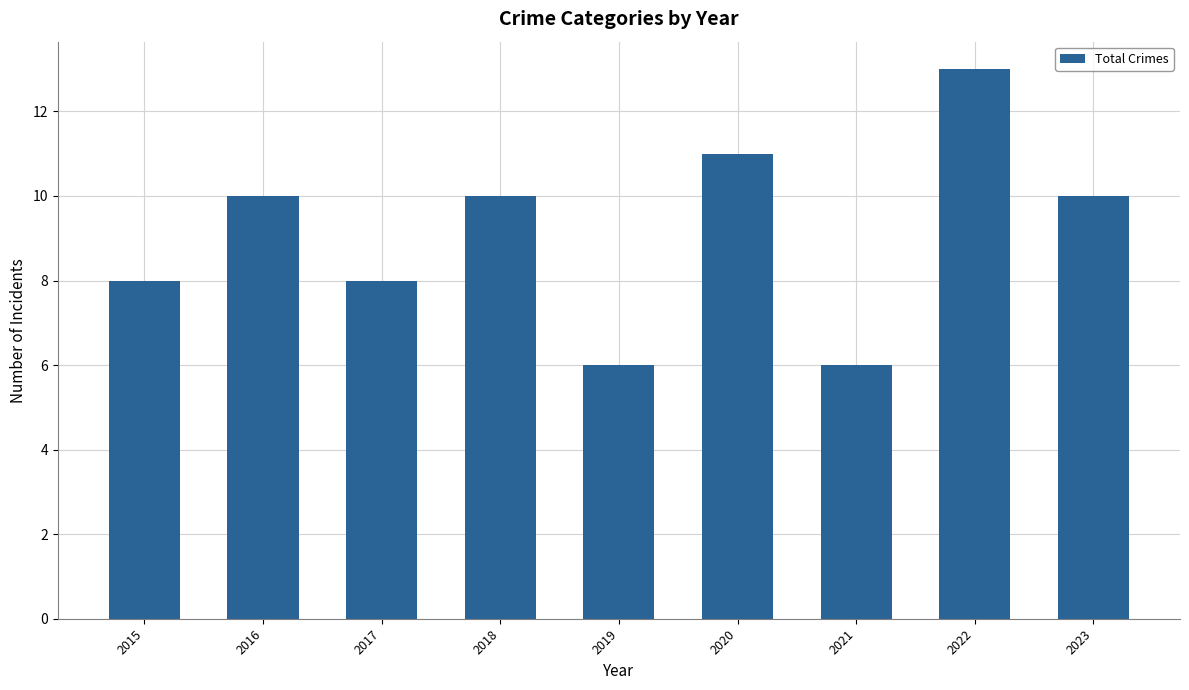

What is the difference between the second highest and minimum values?

5